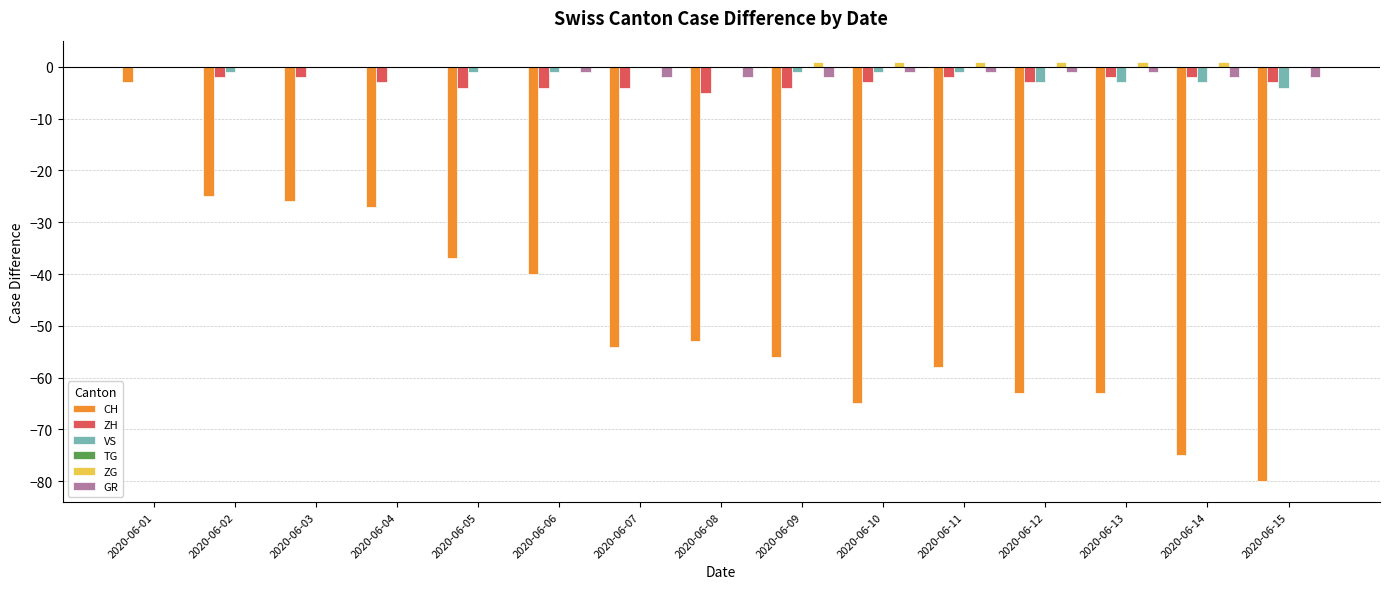

What is the sum of the GR values at 2020-06-15 and 2020-06-13?

-3